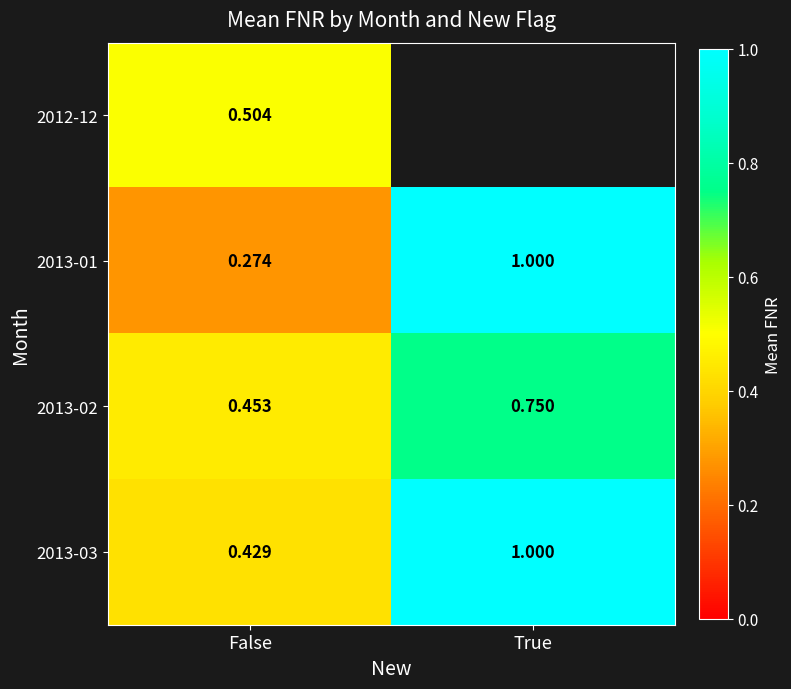

What is the approximate value of 2013-03 at False?

0.4